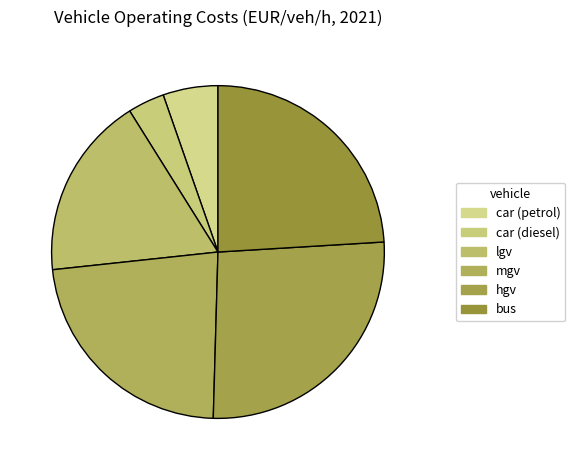

Which has a higher value, bus or car (diesel)?

bus